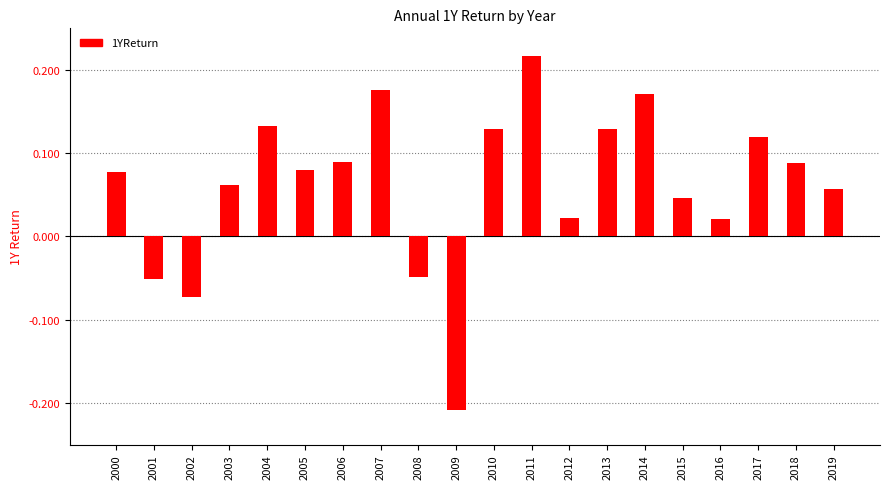

At which label does the data first exceed 0?

2000